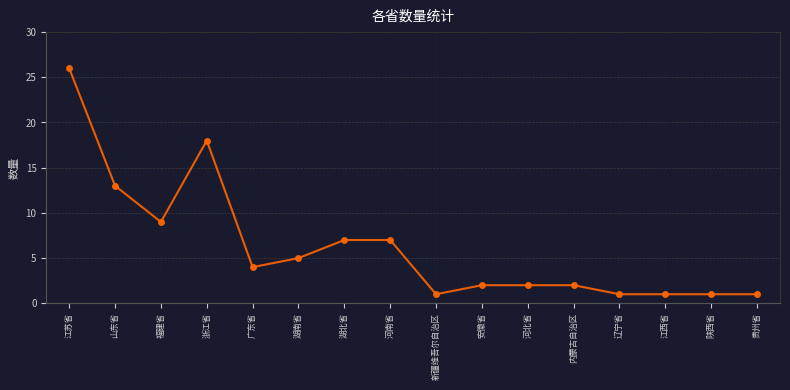

At which category does the data reach its first local valley?

福建省